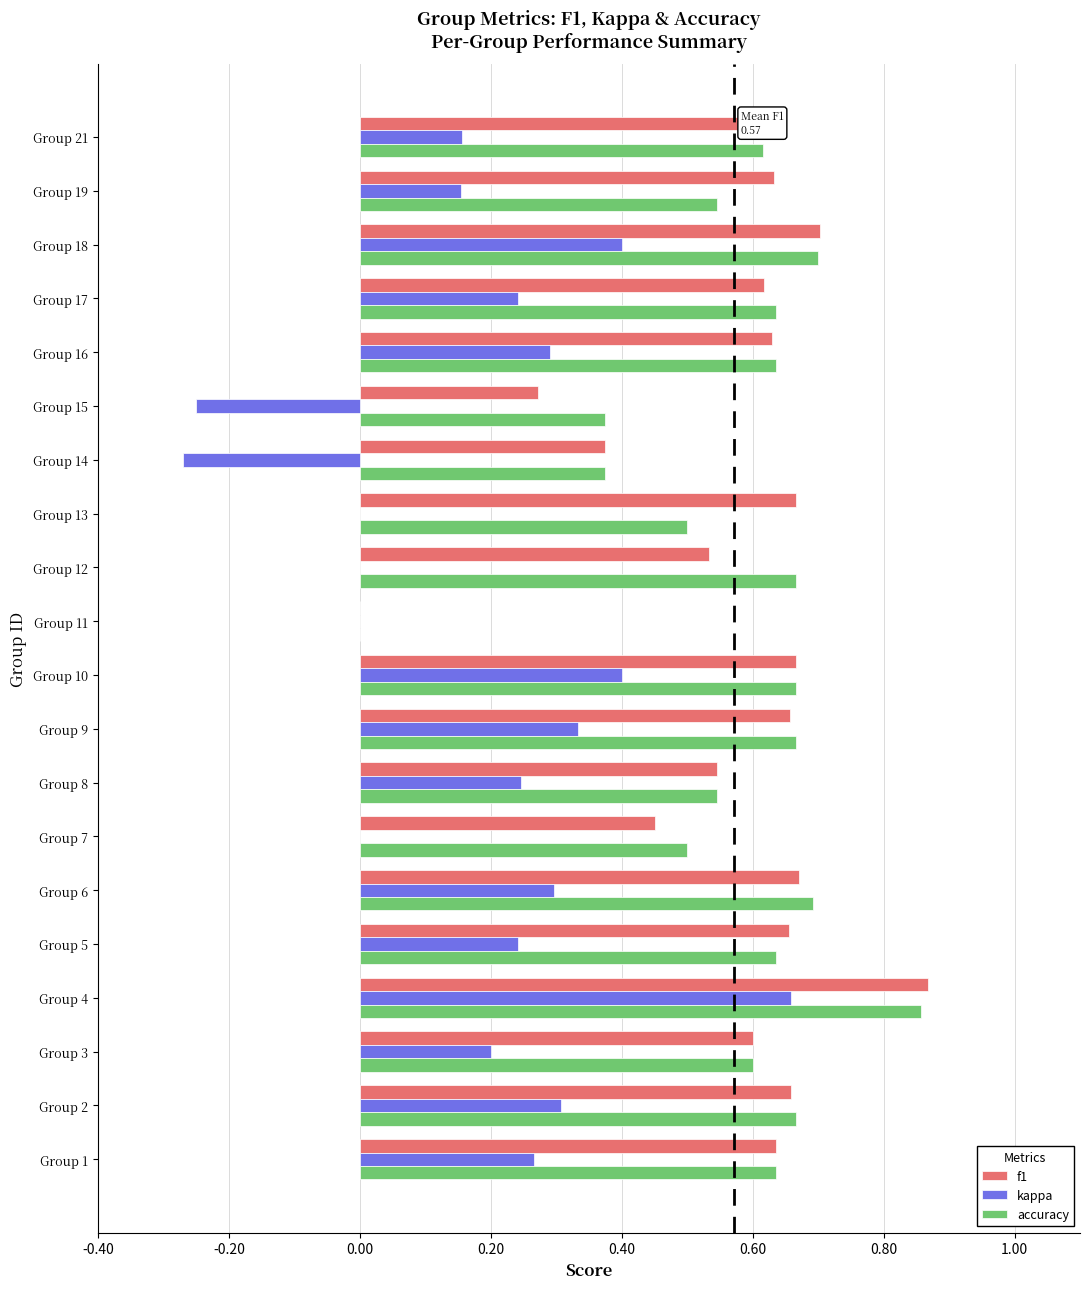

How many values in the f1 series exceed 0?

19